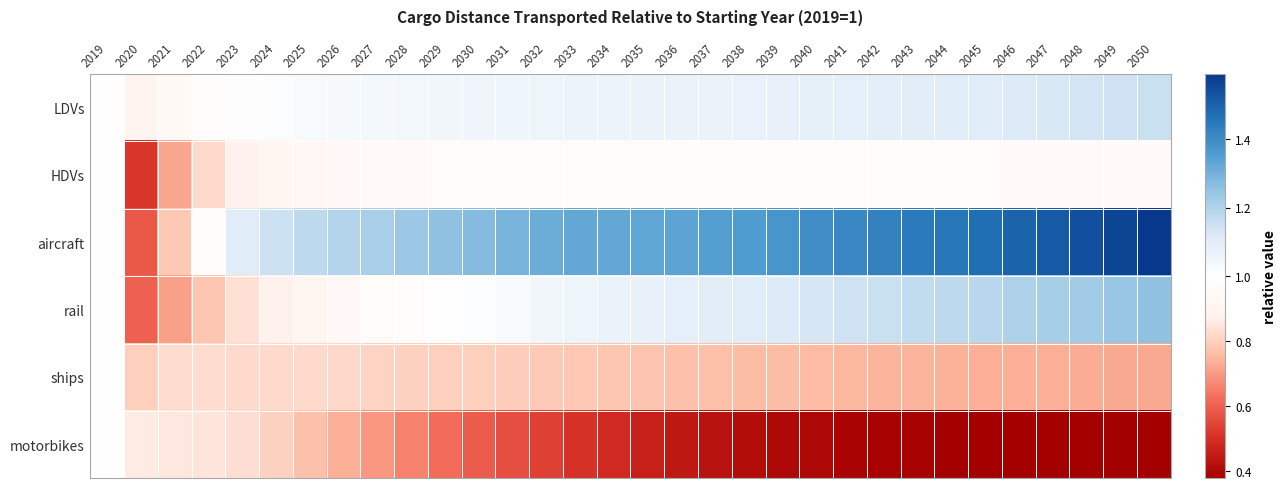

Reading right to left, list all the values displayed in this chart.

LDVs: 2050=1.2	2049=1.1	2048=1.1	2047=1.1	2046=1.1	2045=1.1	2044=1.1	2043=1.1	2042=1.1	2041=1.1	2040=1.1	2039=1.1	2038=1.1	2037=1.1	2036=1.1	2035=1.1	2034=1.1	2033=1.1	2032=1.1	2031=1.1	2030=1.1	2029=1.0	2028=1.0	2027=1.0	2026=1.0	2025=1.0	2024=1.0	2023=1.0	2022=1.0	2021=0.9	2020=0.9	2019=1.0
HDVs: 2050=1.0	2049=1.0	2048=1.0	2047=1.0	2046=1.0	2045=1.0	2044=1.0	2043=1.0	2042=1.0	2041=1.0	2040=1.0	2039=1.0	2038=1.0	2037=1.0	2036=1.0	2035=1.0	2034=1.0	2033=1.0	2032=1.0	2031=1.0	2030=1.0	2029=1.0	2028=1.0	2027=0.9	2026=0.9	2025=0.9	2024=0.9	2023=0.9	2022=0.8	2021=0.7	2020=0.5	2019=1.0
aircraft: 2050=1.6	2049=1.6	2048=1.5	2047=1.5	2046=1.5	2045=1.5	2044=1.5	2043=1.4	2042=1.4	2041=1.4	2040=1.4	2039=1.4	2038=1.4	2037=1.3	2036=1.3	2035=1.3	2034=1.3	2033=1.3	2032=1.3	2031=1.3	2030=1.3	2029=1.3	2028=1.2	2027=1.2	2026=1.2	2025=1.2	2024=1.1	2023=1.1	2022=1.0	2021=0.8	2020=0.6	2019=1.0
rail: 2050=1.3	2049=1.2	2048=1.2	2047=1.2	2046=1.2	2045=1.2	2044=1.2	2043=1.2	2042=1.2	2041=1.1	2040=1.1	2039=1.1	2038=1.1	2037=1.1	2036=1.1	2035=1.1	2034=1.1	2033=1.1	2032=1.0	2031=1.0	2030=1.0	2029=1.0	2028=1.0	2027=1.0	2026=0.9	2025=0.9	2024=0.9	2023=0.8	2022=0.8	2021=0.7	2020=0.6	2019=1.0
ships: 2050=0.7	2049=0.7	2048=0.7	2047=0.7	2046=0.7	2045=0.7	2044=0.7	2043=0.7	2042=0.7	2041=0.8	2040=0.8	2039=0.8	2038=0.8	2037=0.8	2036=0.8	2035=0.8	2034=0.8	2033=0.8	2032=0.8	2031=0.8	2030=0.8	2029=0.8	2028=0.8	2027=0.8	2026=0.8	2025=0.8	2024=0.8	2023=0.8	2022=0.8	2021=0.8	2020=0.8	2019=1.0
motorbikes: 2050=0.4	2049=0.4	2048=0.4	2047=0.4	2046=0.4	2045=0.4	2044=0.4	2043=0.4	2042=0.4	2041=0.4	2040=0.4	2039=0.4	2038=0.4	2037=0.4	2036=0.4	2035=0.5	2034=0.5	2033=0.5	2032=0.5	2031=0.6	2030=0.6	2029=0.6	2028=0.7	2027=0.7	2026=0.7	2025=0.8	2024=0.8	2023=0.8	2022=0.8	2021=0.9	2020=0.9	2019=1.0